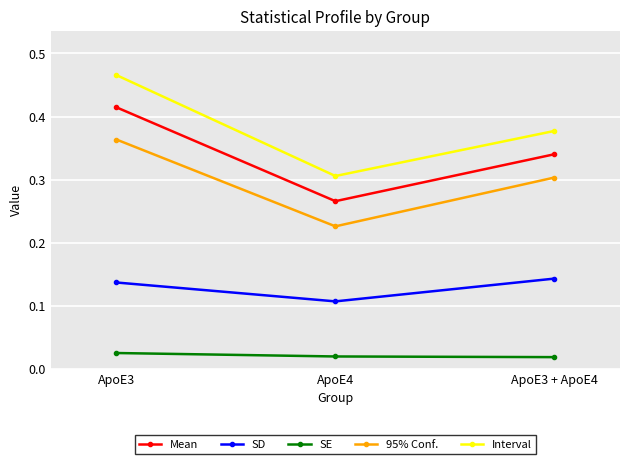

True or false: SD has a value of 0.2 at ApoE3.

False